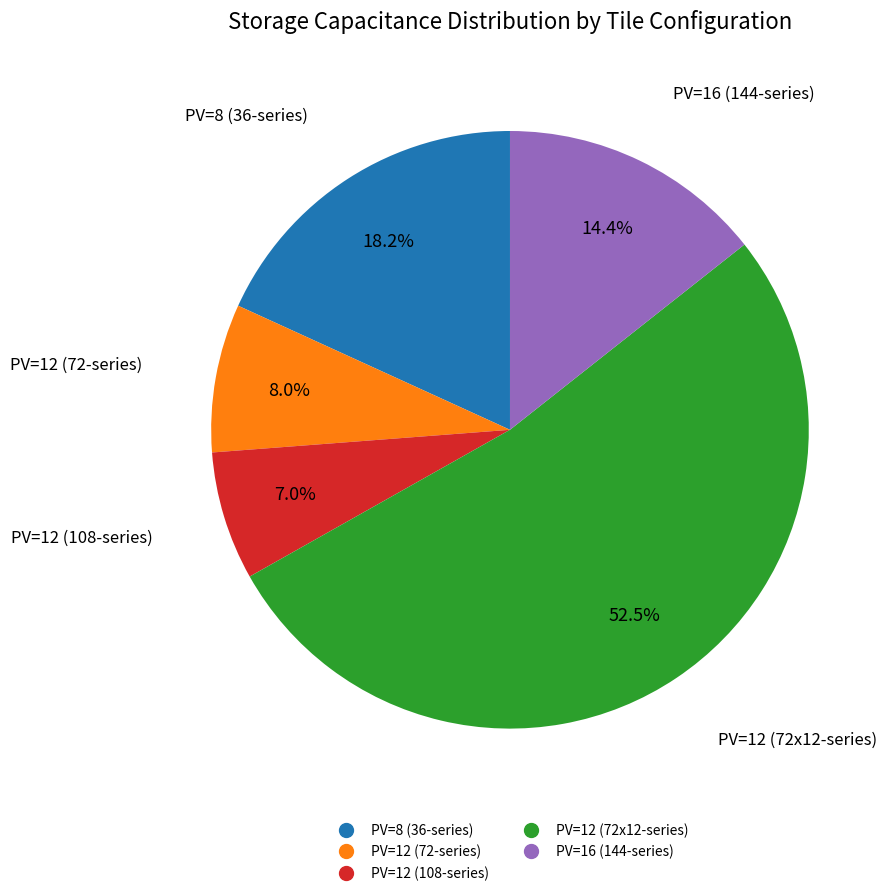

How many slices are in this pie chart?

5